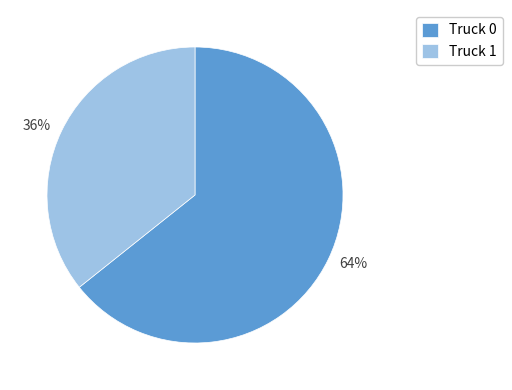

Which has a higher value, 64% or 36%?

64%